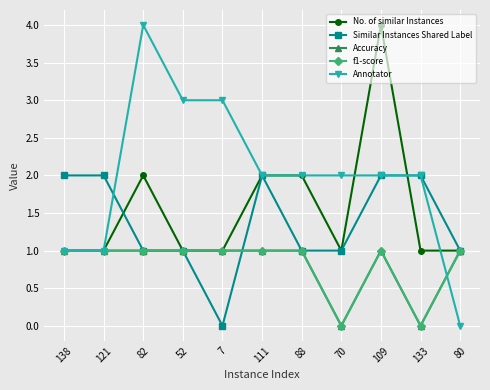

Does the chart have visible grid lines?

Yes